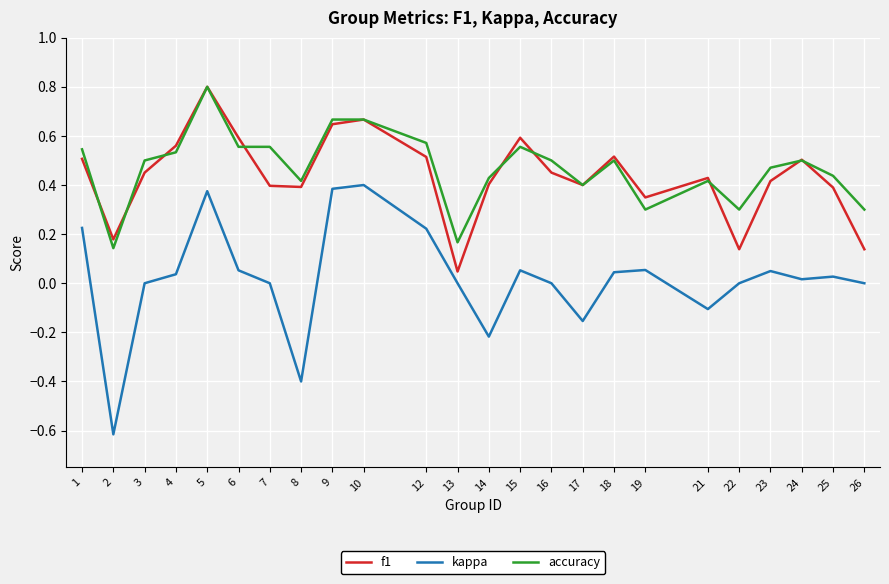

Between 2 and 23, which series saw the biggest shift?

kappa